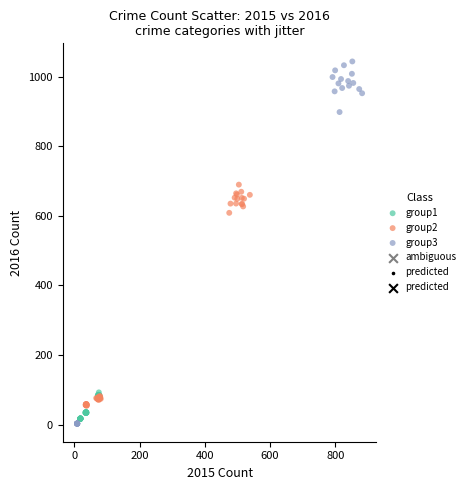

Which series has the largest Y range (max minus min)?

group3